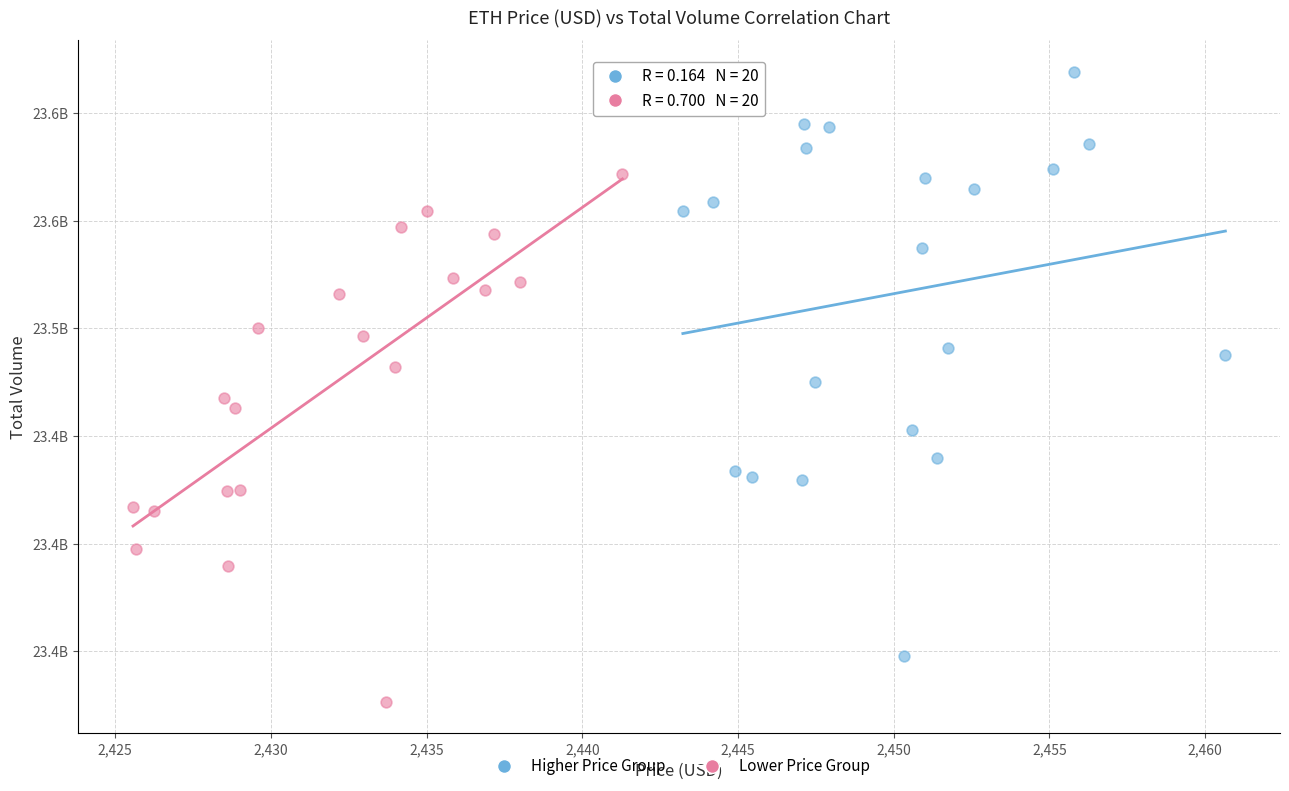

What are all the series names shown in the legend?

Higher Price Group, Lower Price Group